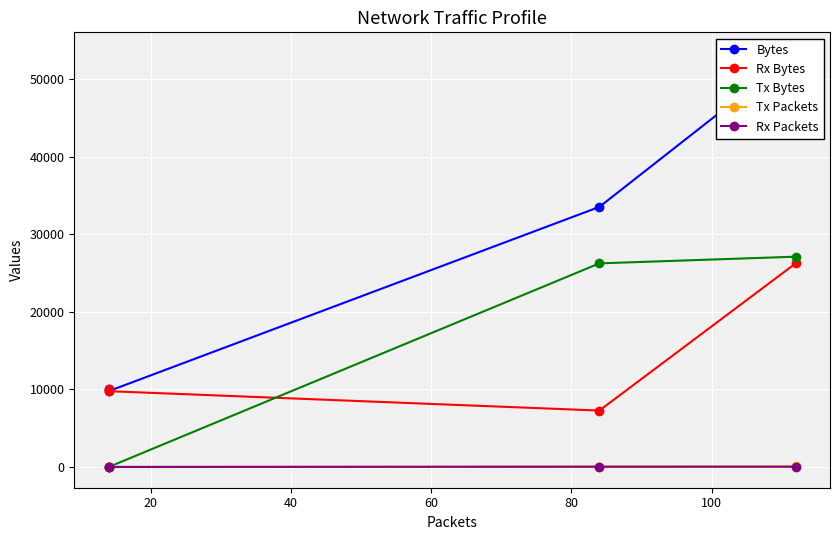

True or false: Tx Packets and Bytes intersect in this chart.

False